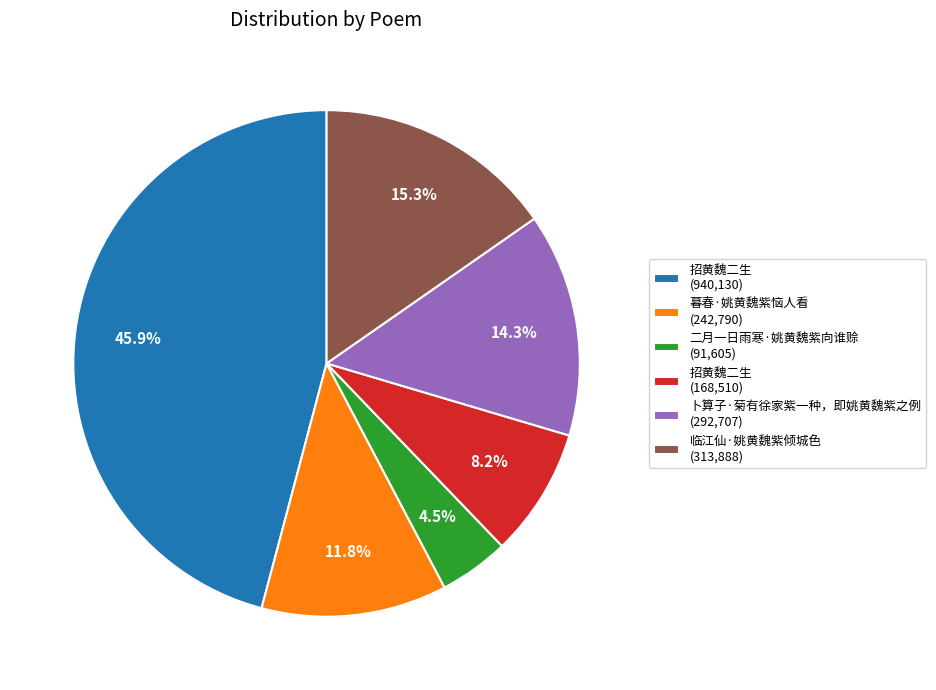

Which has a higher value, 临江仙·姚黄魏紫倾城色 (313,888) or 二月一日雨寒·姚黄魏紫向谁赊 (91,605)?

临江仙·姚黄魏紫倾城色 (313,888)